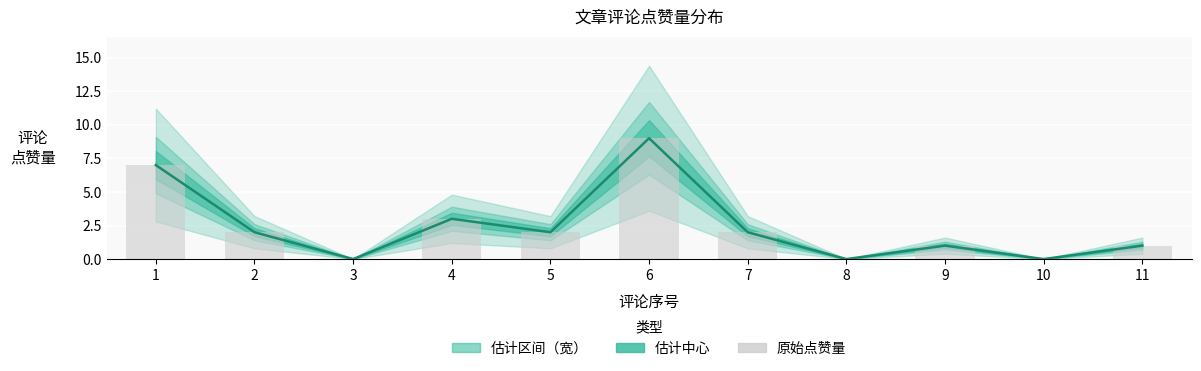

Which category has the highest value in the 点赞量柱 series?

6